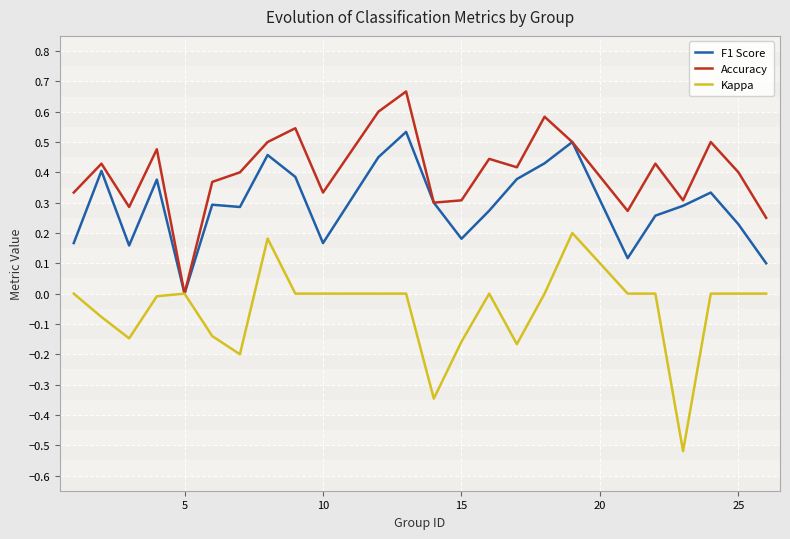

List the series in order of their overall mean, lowest first.

Kappa, F1 Score, Accuracy